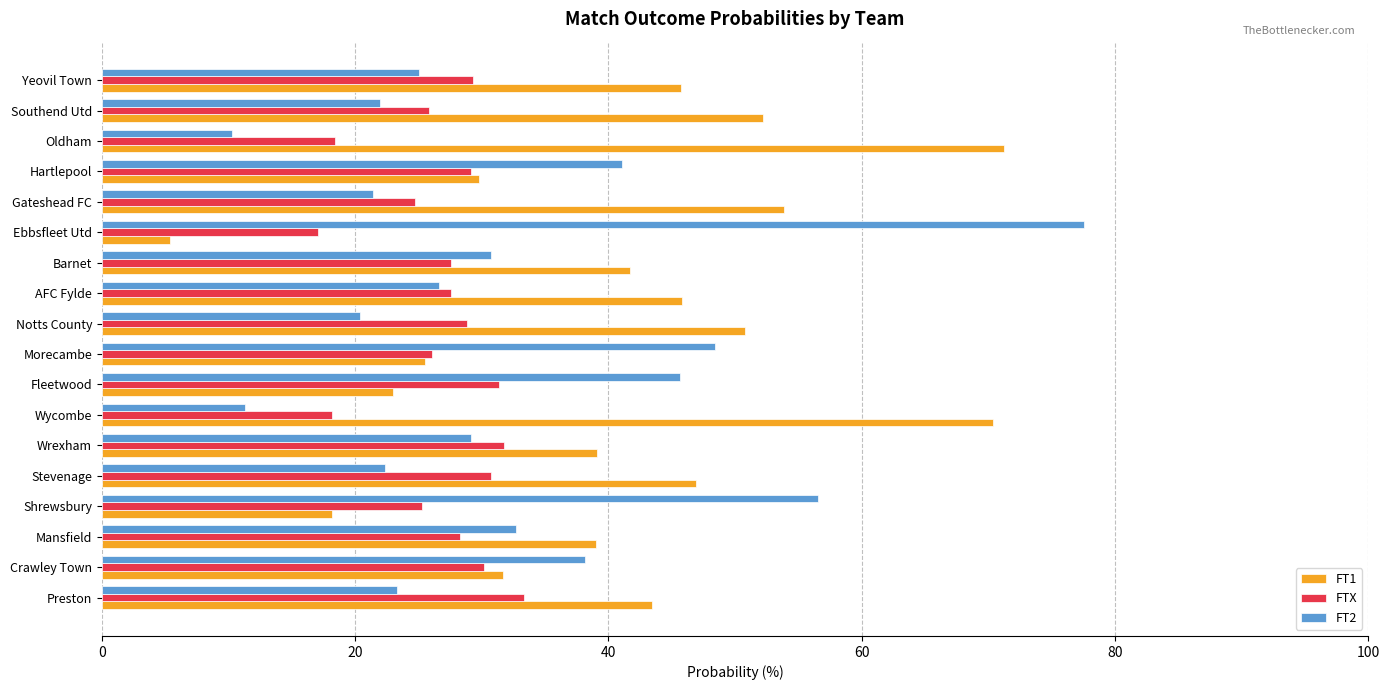

The FT2 series shows 20.4 at Notts County. True or false?

True